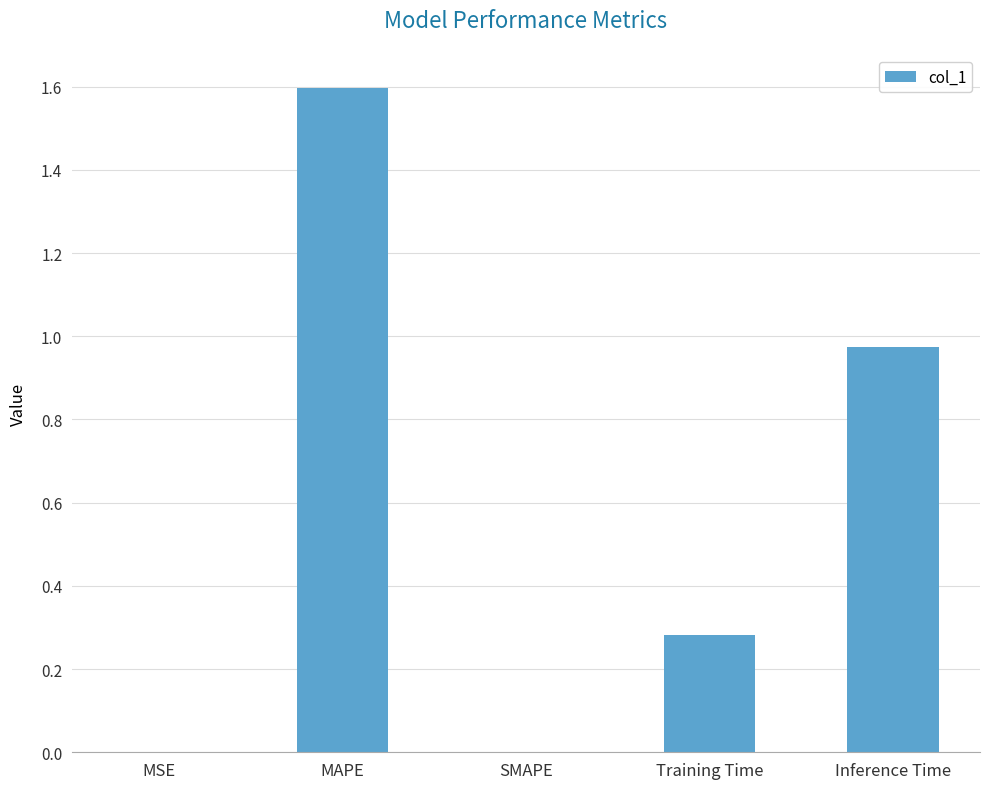

What is the change in value from MAPE to Inference Time?

-0.6